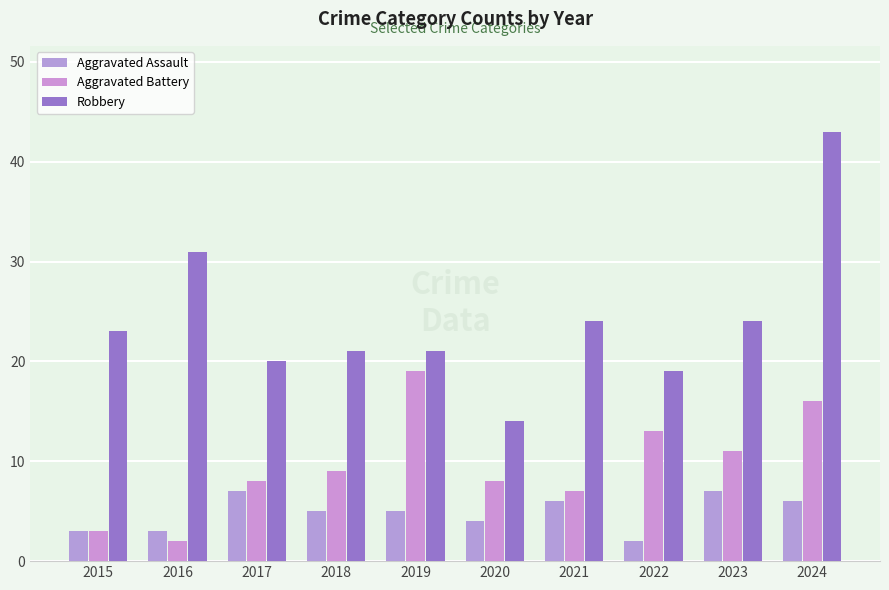

How many data points does each series have?

10